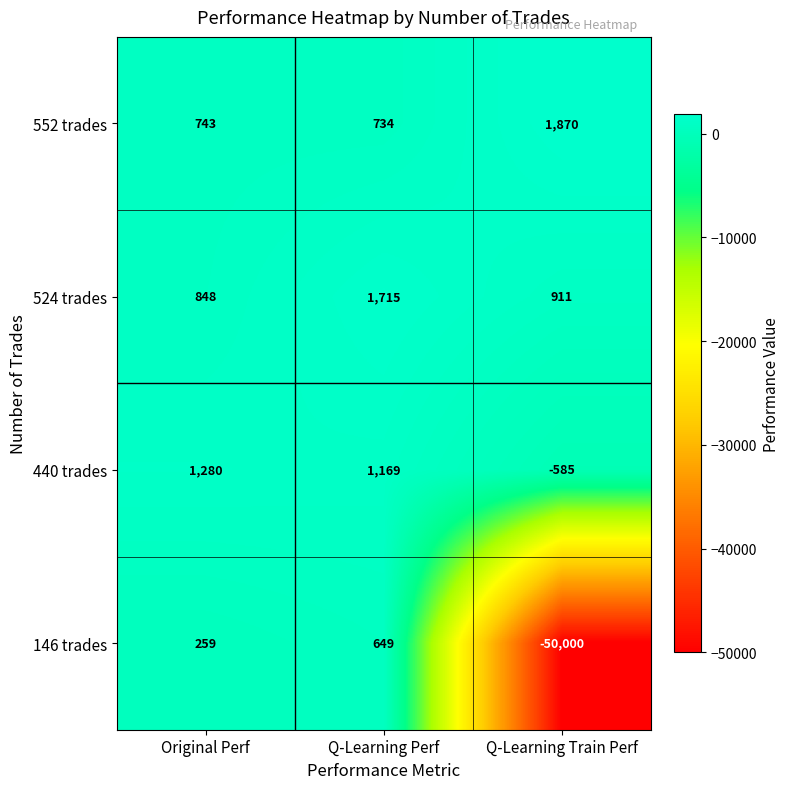

Reading left to right, list all the values displayed in this chart.

552 trades: Original Perf=743	Q-Learning Perf=734	Q-Learning Train Perf=1870
524 trades: Original Perf=848	Q-Learning Perf=1715	Q-Learning Train Perf=911
440 trades: Original Perf=1280	Q-Learning Perf=1169	Q-Learning Train Perf=-585
146 trades: Original Perf=259	Q-Learning Perf=649	Q-Learning Train Perf=-50000